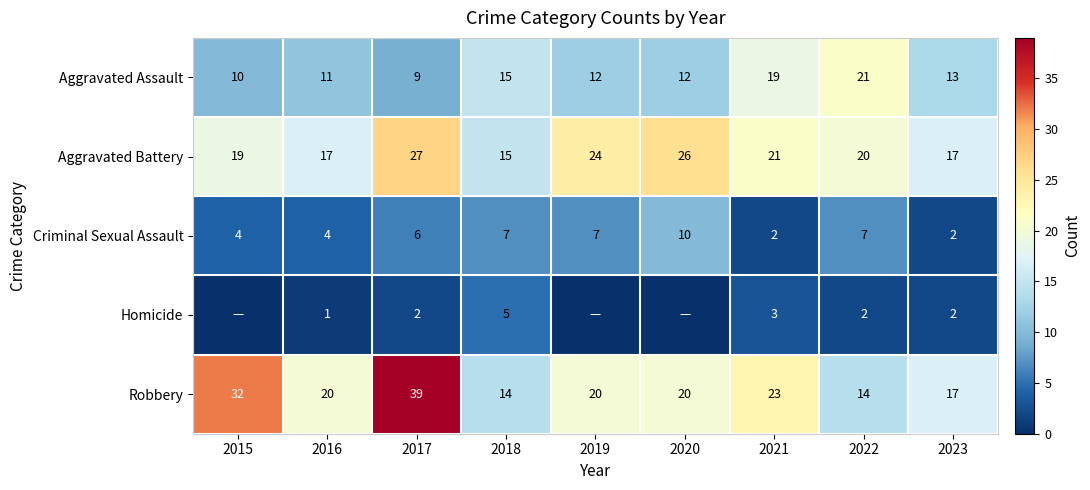

How many data points does each series have?

9